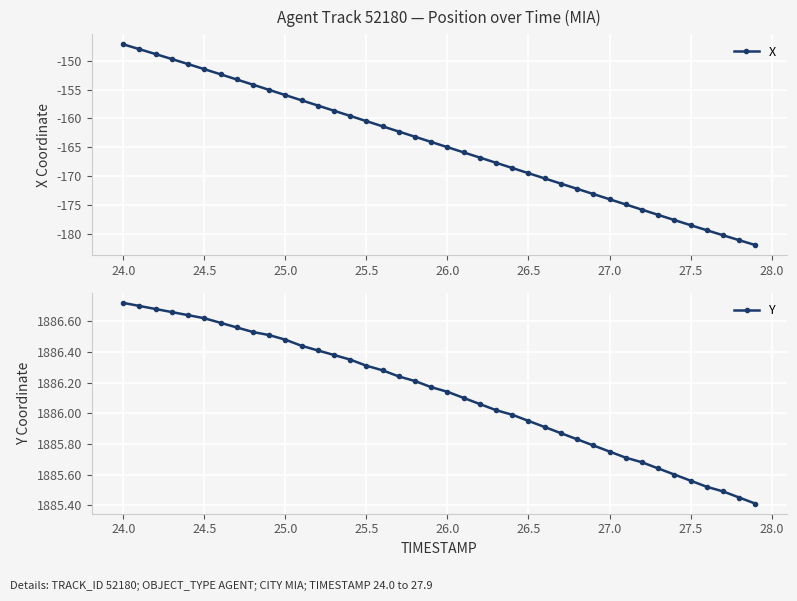

Reading left to right, list all the values displayed in this chart.

X: -147.2	-148.0	-148.9	-149.7	-150.6	-151.5	-152.4	-153.3	-154.2	-155.1	-156.0	-156.9	-157.8	-158.7	-159.6	-160.5	-161.4	-162.3	-163.2	-164.1	-165.0	-165.9	-166.8	-167.7	-168.6	-169.5	-170.4	-171.3	-172.2	-173.1	-174.0	-174.9	-175.8	-176.7	-177.6	-178.5	-179.4	-180.3	-181.1	-182.0
Y: 1886.7	1886.7	1886.7	1886.7	1886.6	1886.6	1886.6	1886.6	1886.5	1886.5	1886.5	1886.4	1886.4	1886.4	1886.3	1886.3	1886.3	1886.2	1886.2	1886.2	1886.1	1886.1	1886.1	1886.0	1886.0	1886.0	1885.9	1885.9	1885.8	1885.8	1885.8	1885.7	1885.7	1885.6	1885.6	1885.6	1885.5	1885.5	1885.5	1885.4